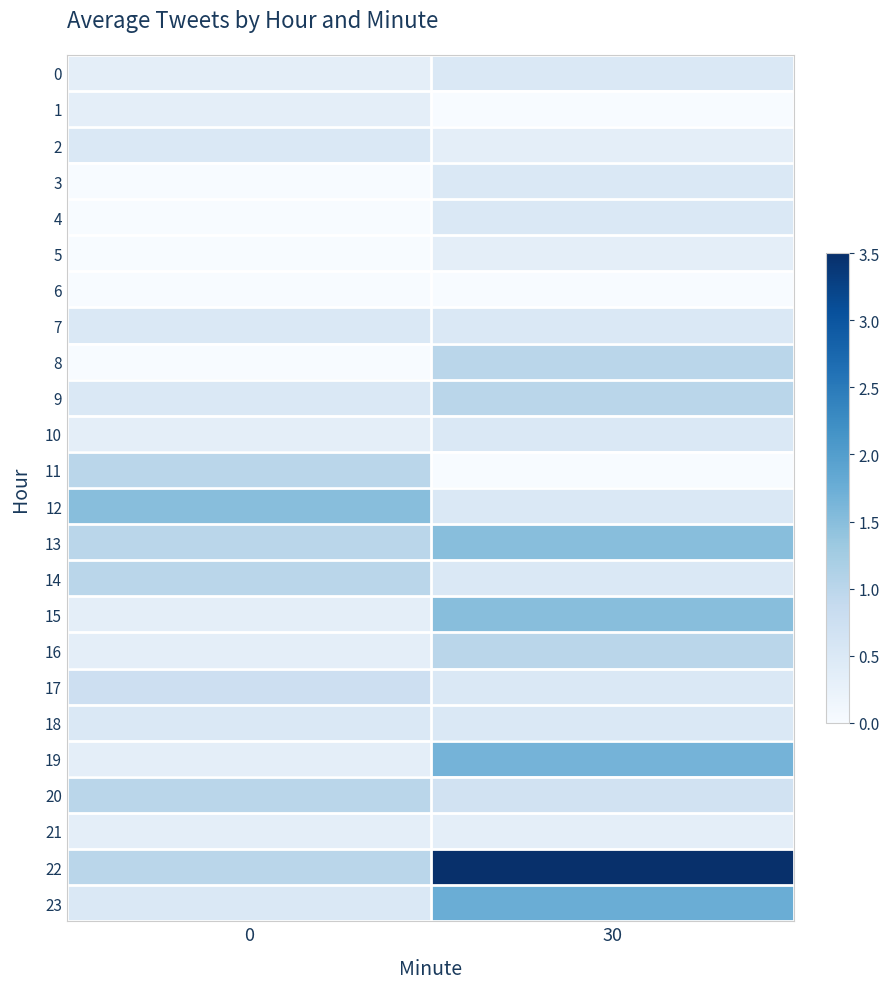

Which has a higher value, 0 or 30?

30